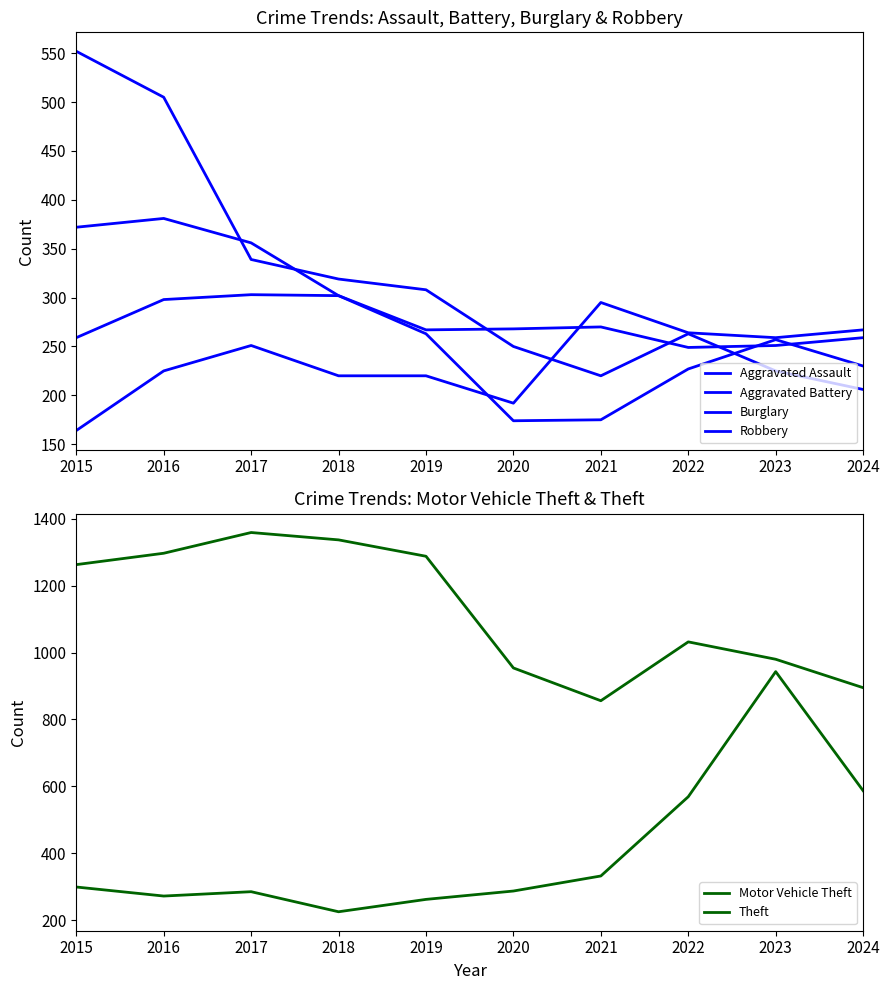

Which series has the widest spread of values?

Motor Vehicle Theft